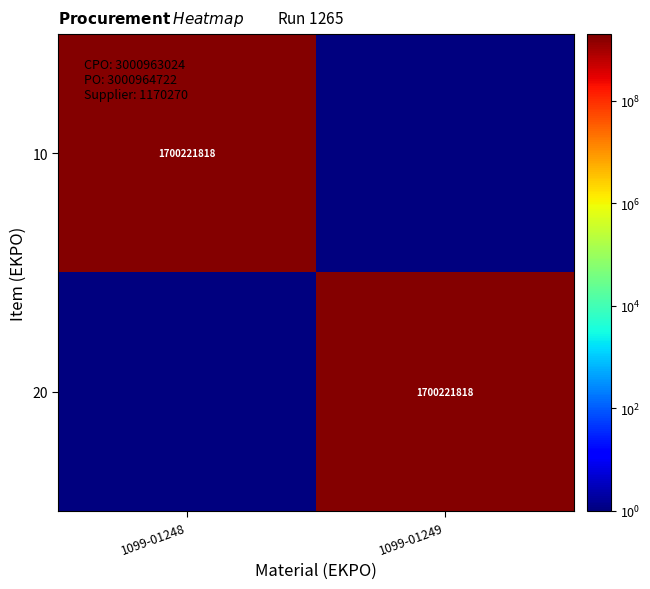

The 20 series shows 2696084767 at 1099-01249. True or false?

False